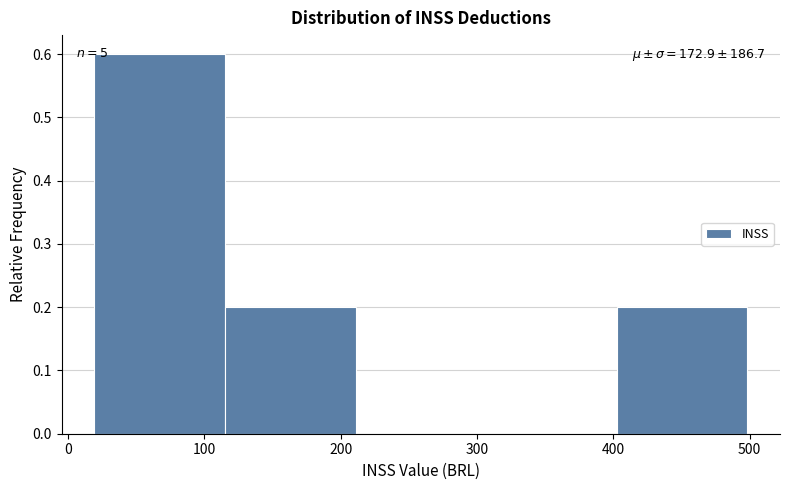

Which range on the x-axis has the tallest bar?

20 to 120